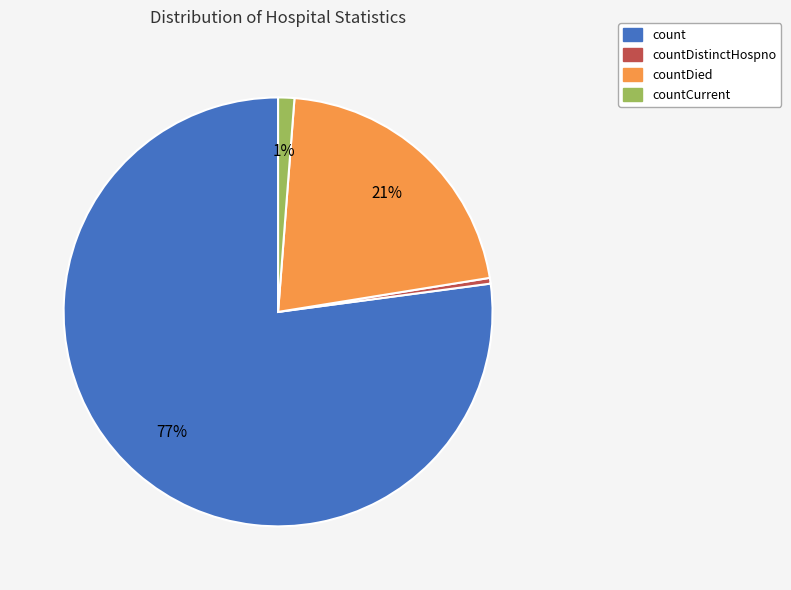

Between countCurrent and countDied, which is larger?

countDied